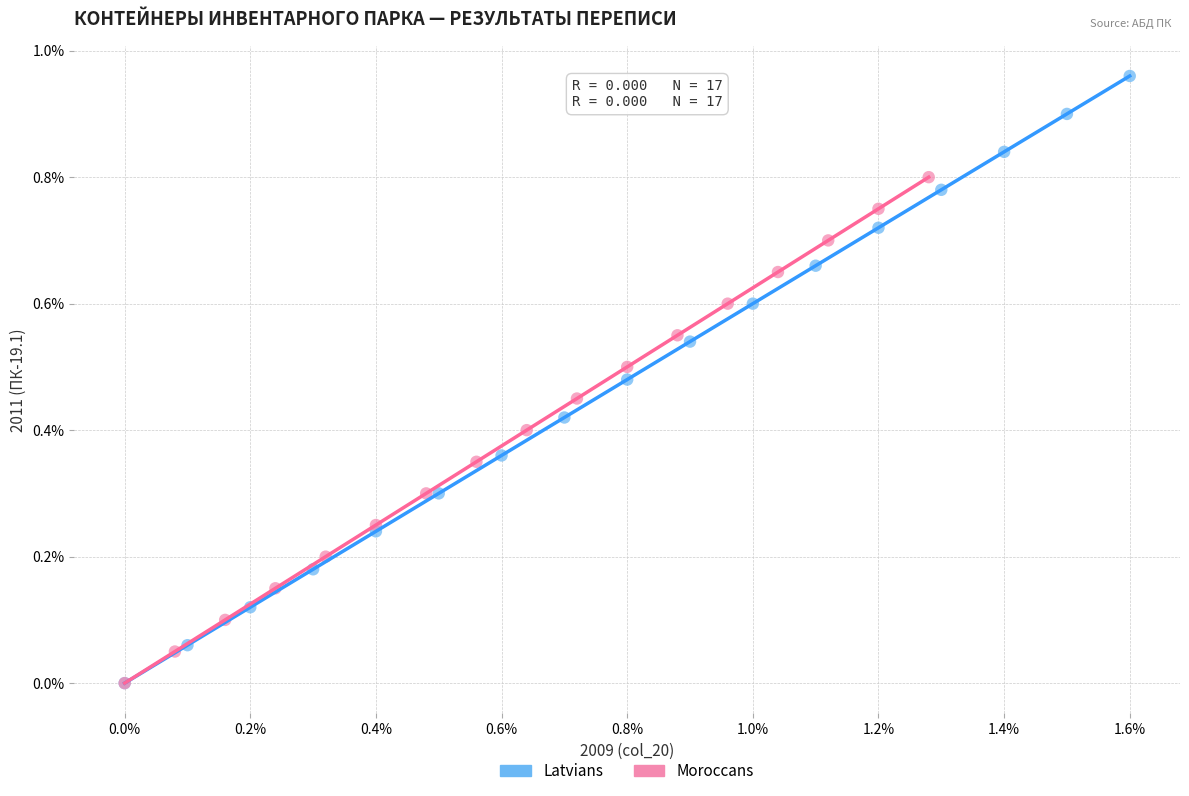

What are all the series names shown in the legend?

Latvians, Moroccans